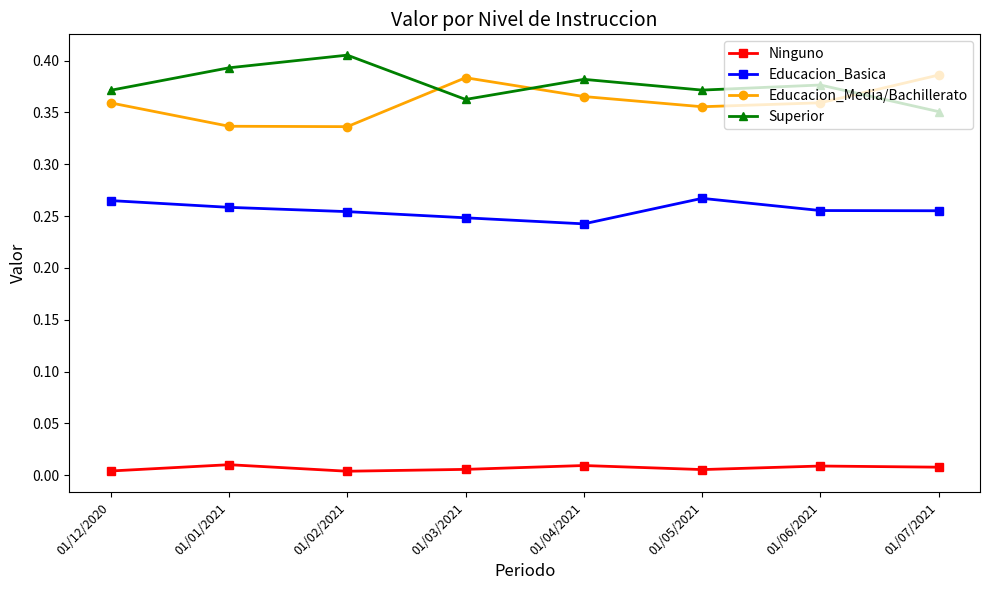

What is the sum of the Educacion_Basica values at 01/12/2020 and 01/04/2021?

0.5